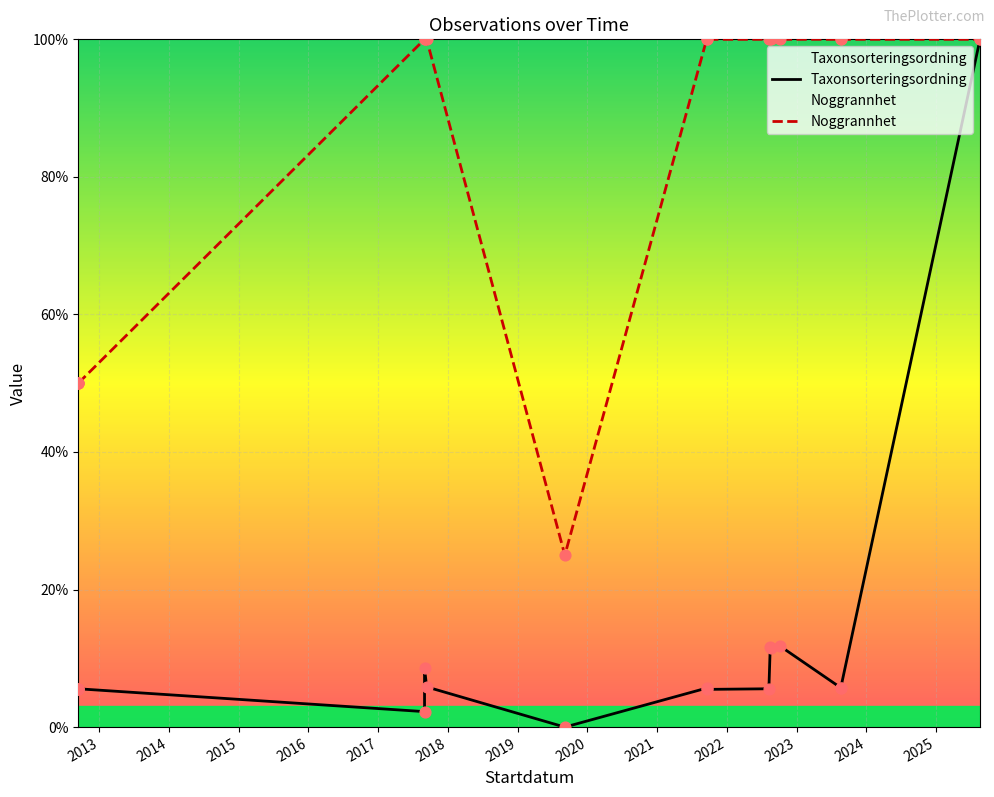

What are all the series names shown in the legend?

Taxonsorteringsordning, Noggrannhet